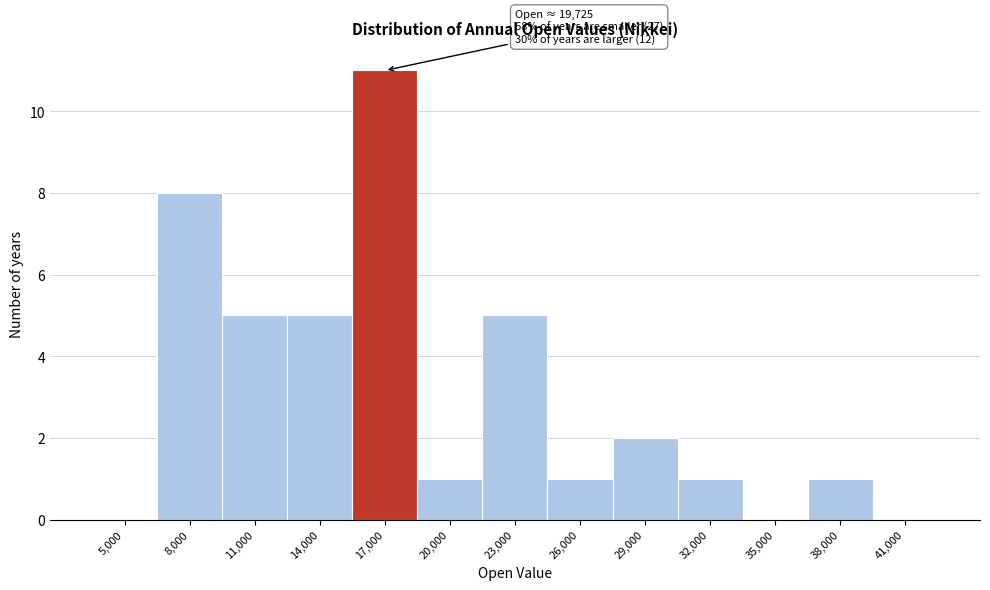

Reading left to right, list all the values displayed in this chart.

5,000=0	8,000=8	11,000=5	14,000=5	17,000=11	20,000=1	23,000=5	26,000=1	29,000=2	32,000=1	35,000=0	38,000=1	41,000=0